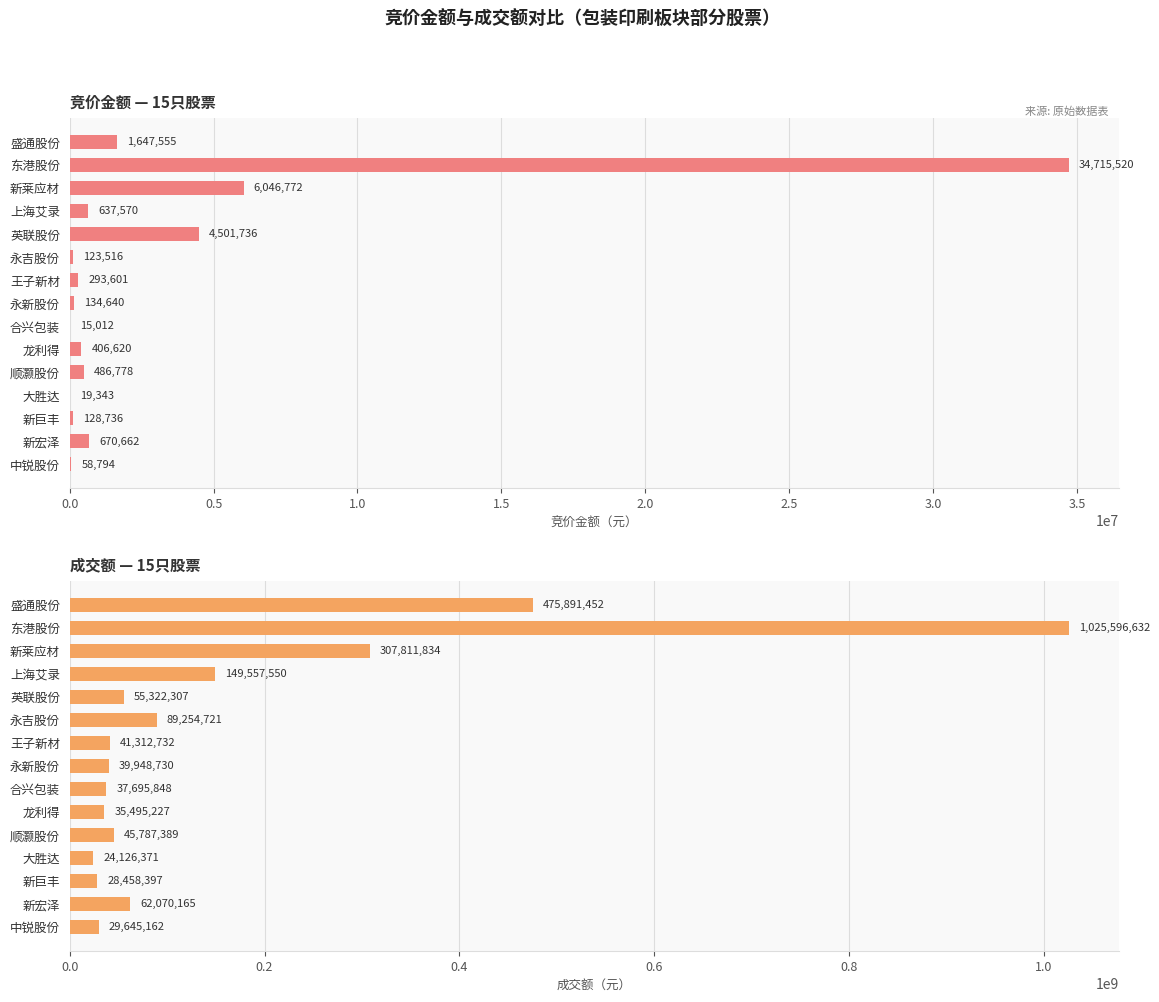

Is it true that 成交额 equals 44468409 at 新巨丰?

False